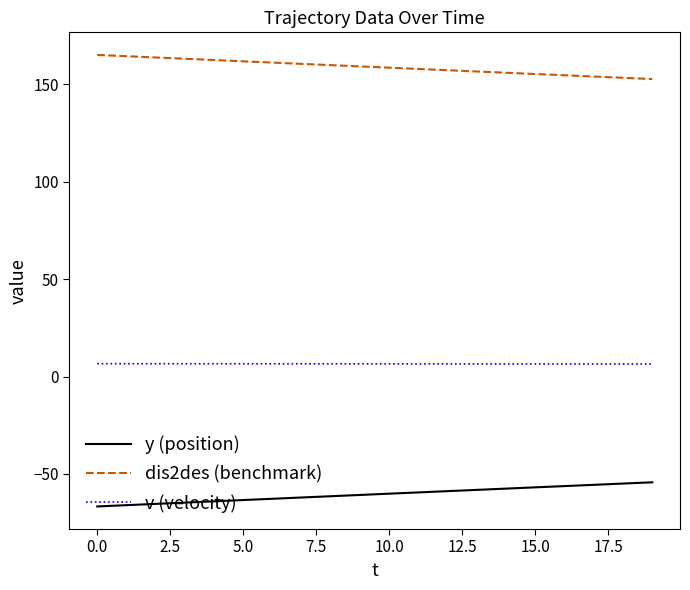

Which series has the largest total across all categories?

dis2des (benchmark)